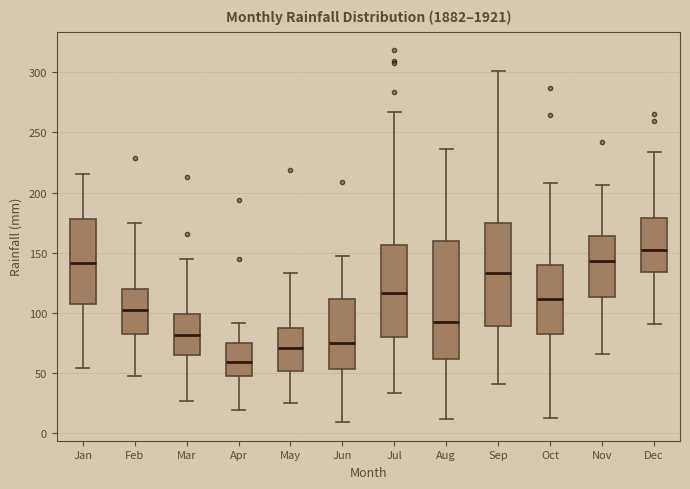

Where does the upper whisker of the box for Oct end on the y-axis? The values are not printed on the chart, so give them approximately, as read against the axis.

210